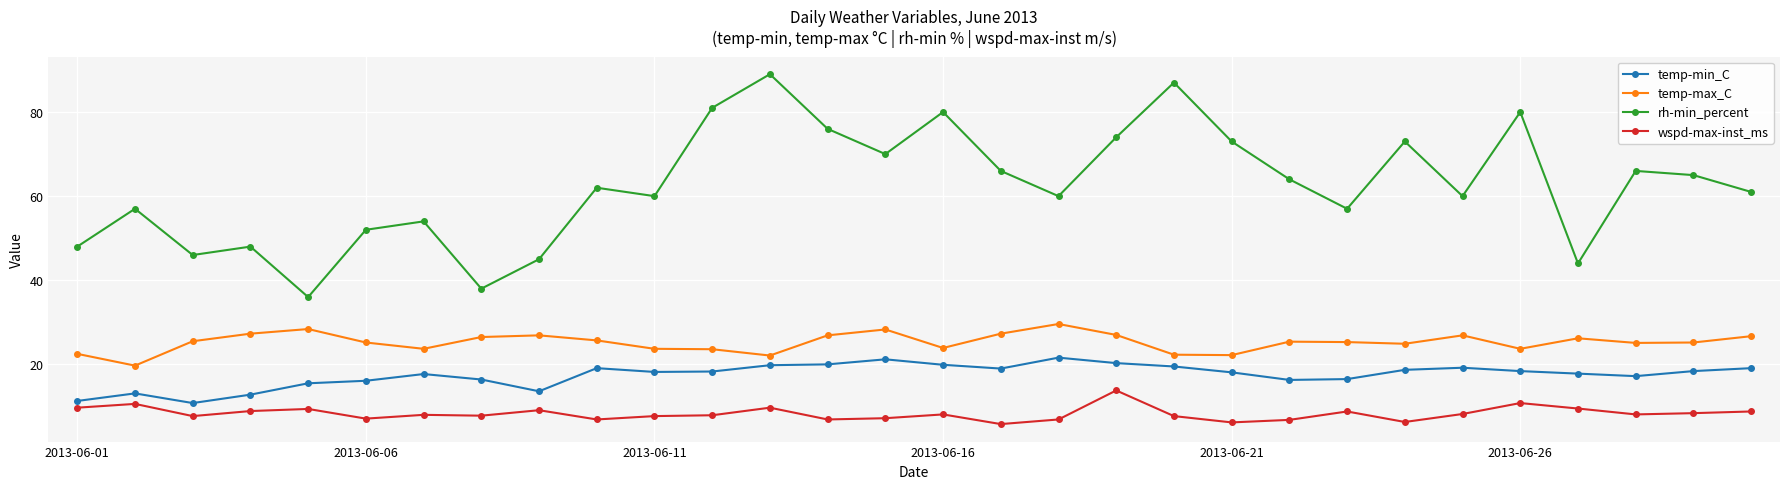

In rh-min_percent, how many points are lower than both neighbors (excluding endpoints)?

9